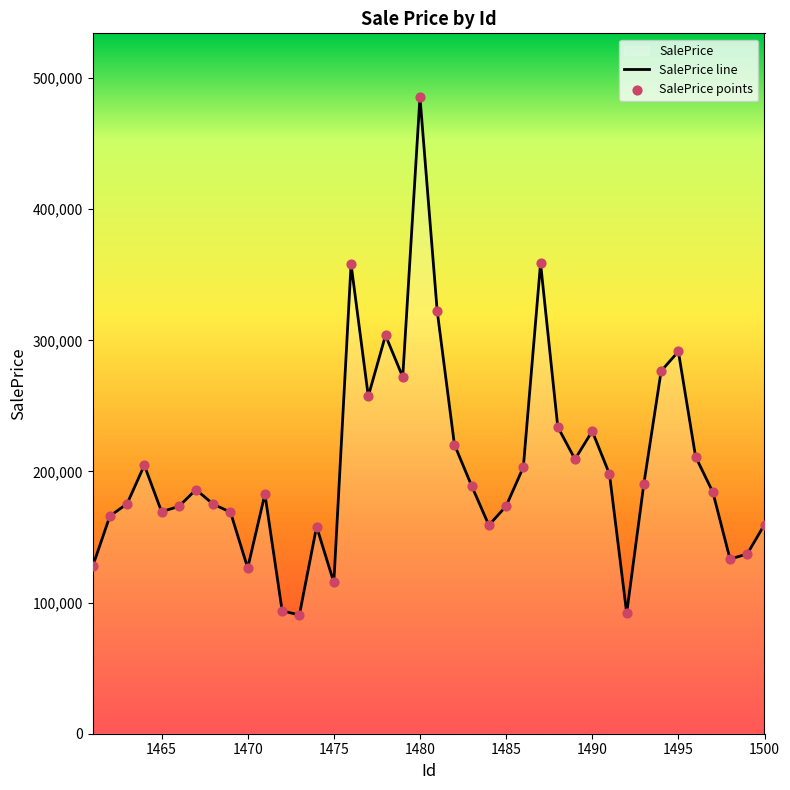

What is the greatest value displayed?

485587.3